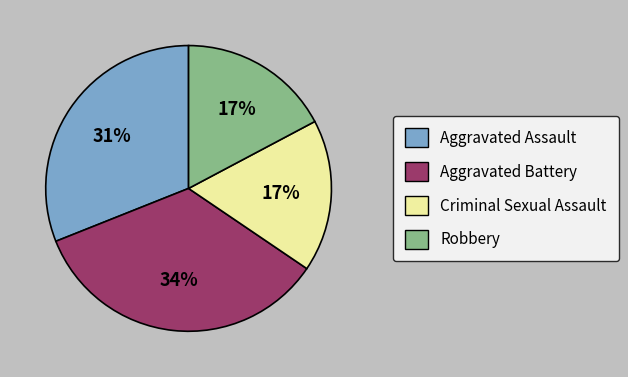

Does Robbery account for over 50% of the chart?

No